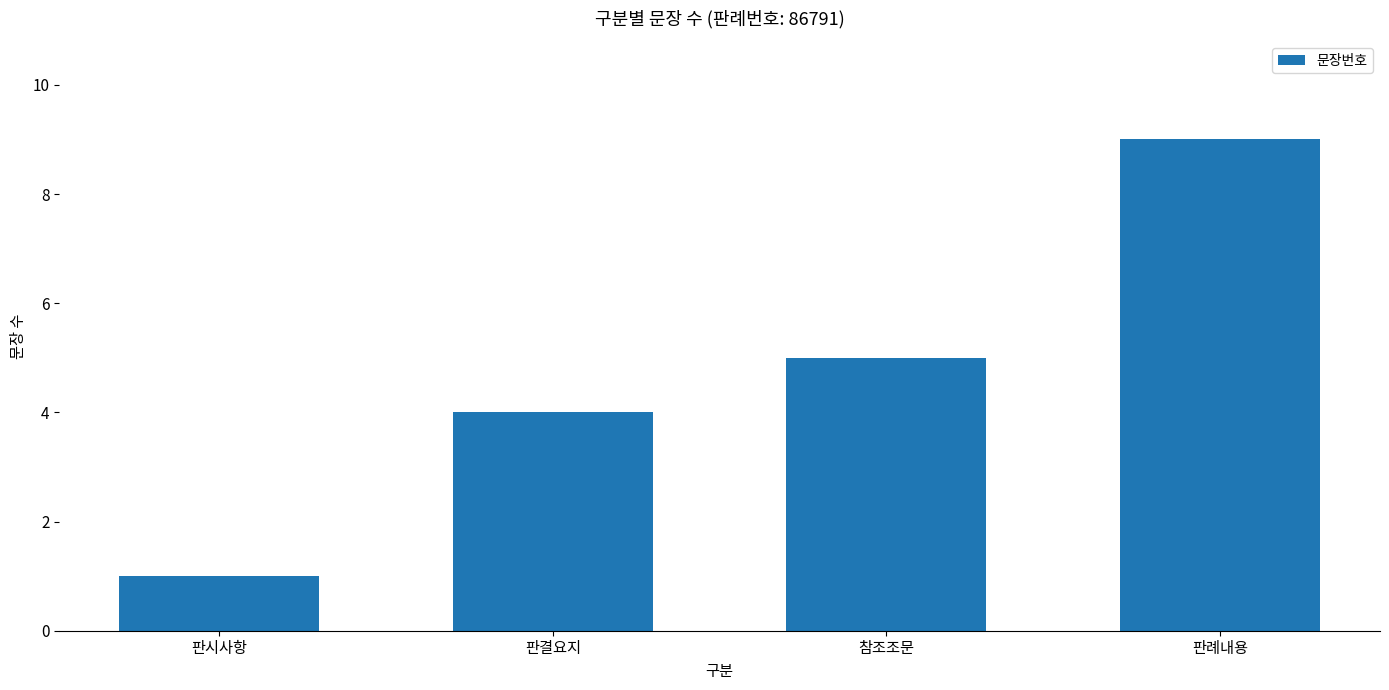

What is the value of the 3rd bar from the left?

5